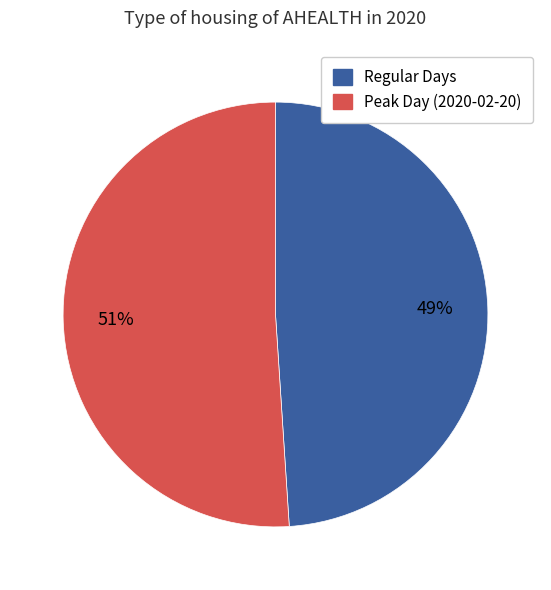

To the nearest percent, what is the average slice percentage?

50%